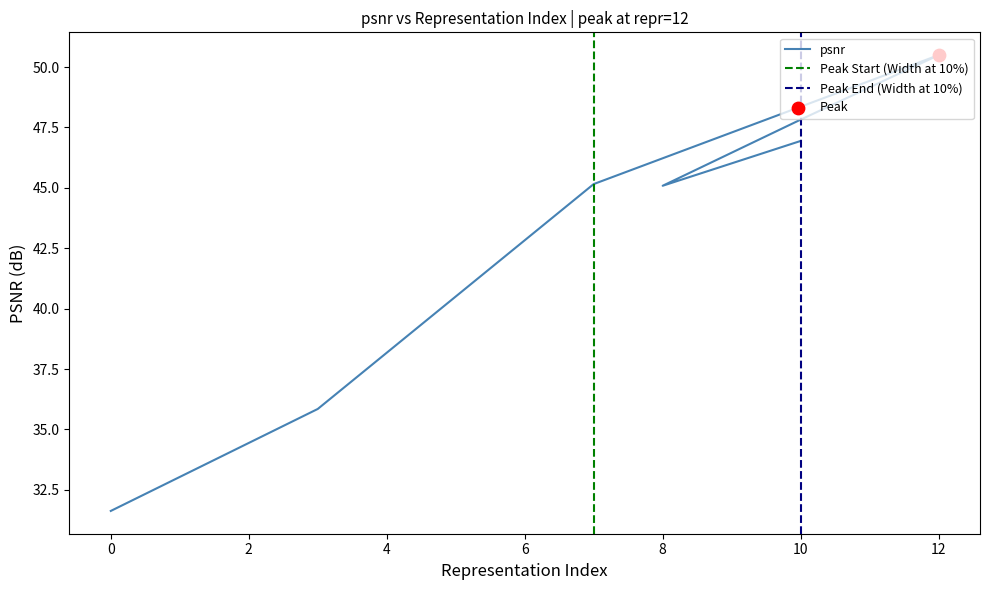

At how many categories does at least one series exceed 23?

7